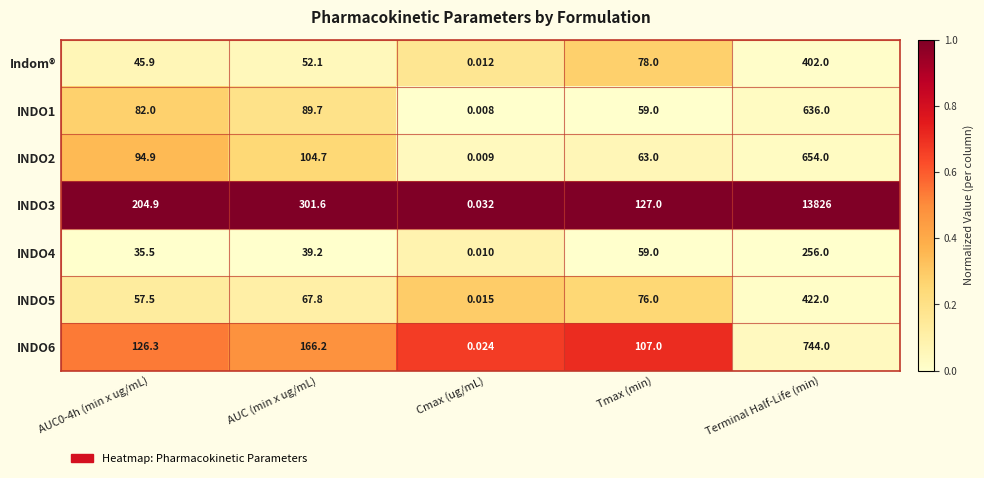

Which series has the largest range (max minus min)?

INDO3